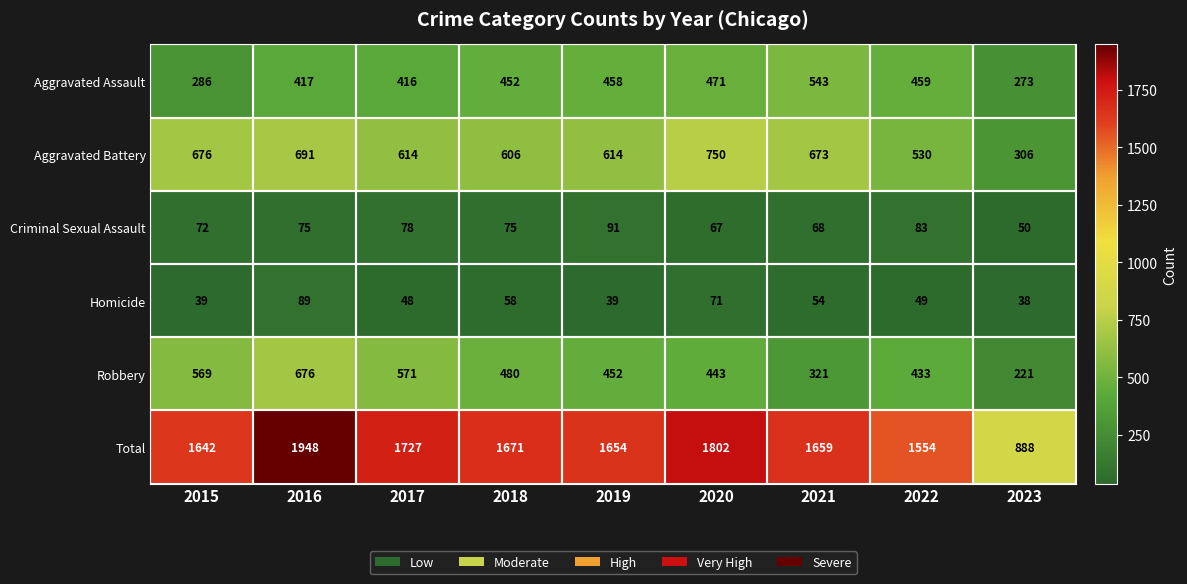

What is the difference between the maximum and second lowest values in the Aggravated Assault series?

257